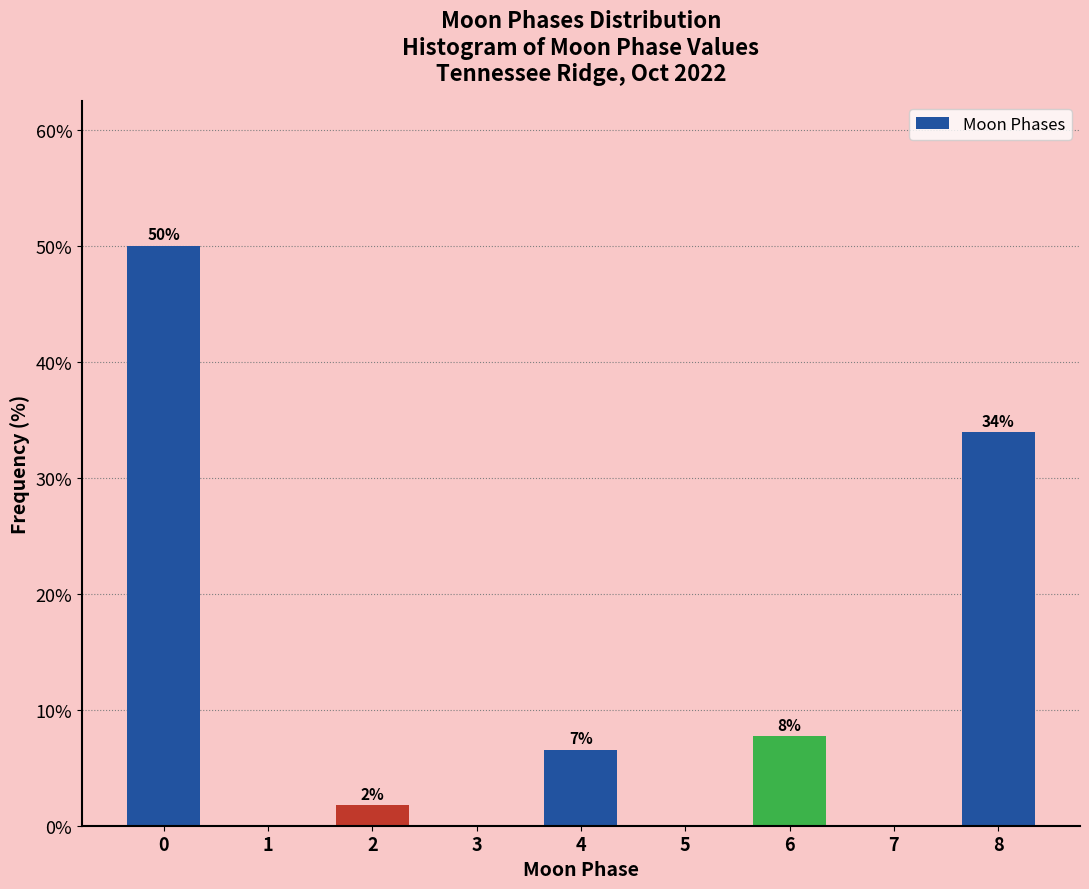

Are the bars horizontal?

No